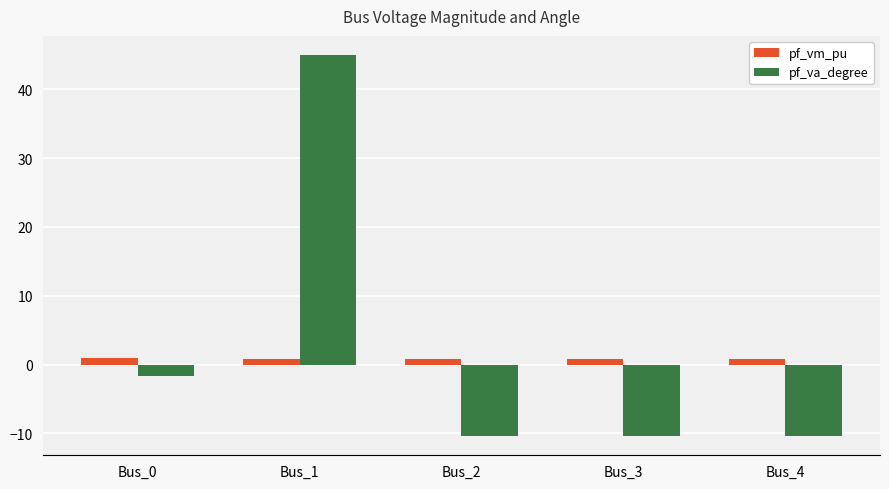

The value of pf_va_degree at Bus_0 is -1.6. True or false?

True